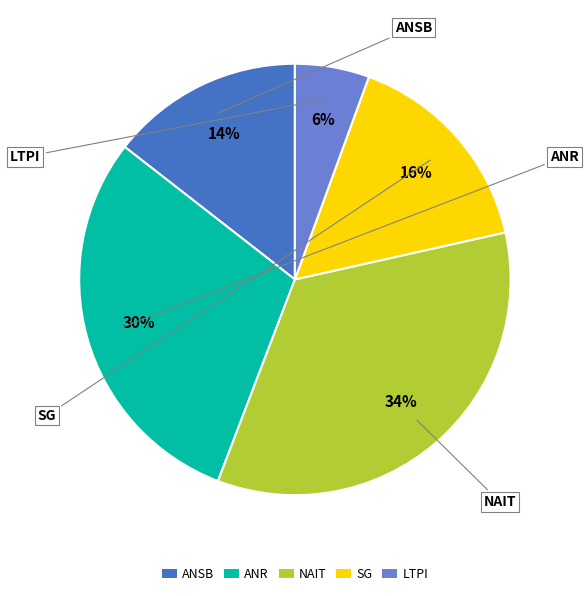

Does any single category account for the majority?

No